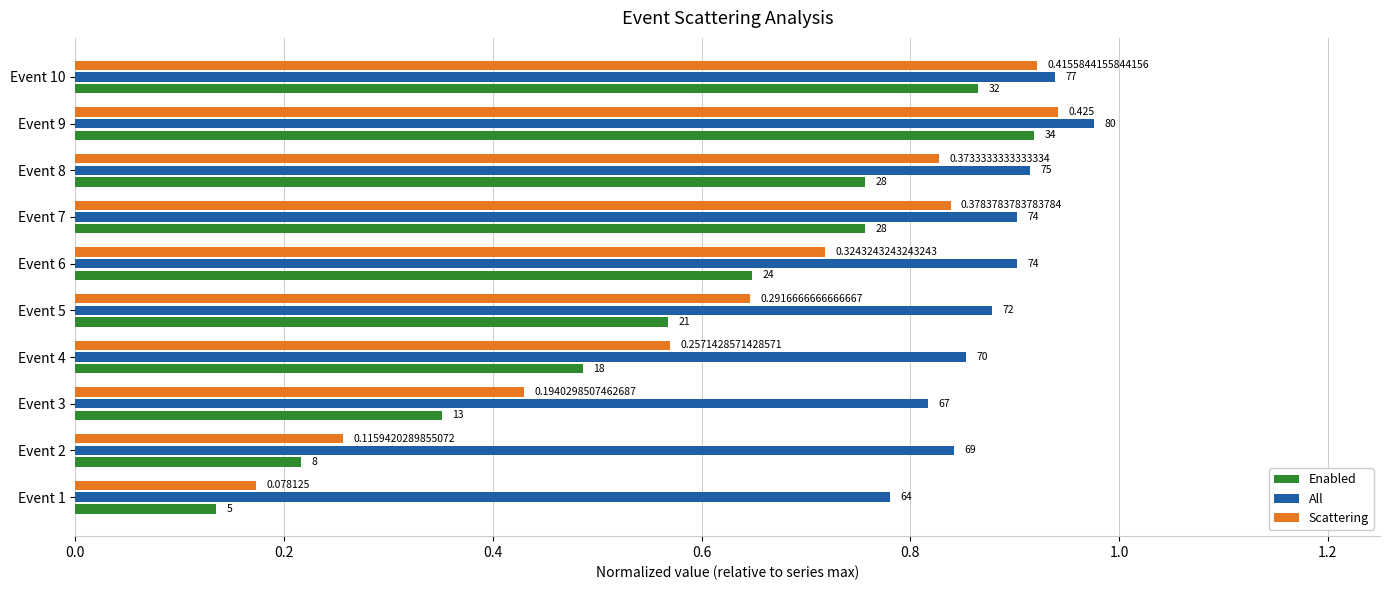

What are all the series names shown in the legend?

Enabled, All, Scattering